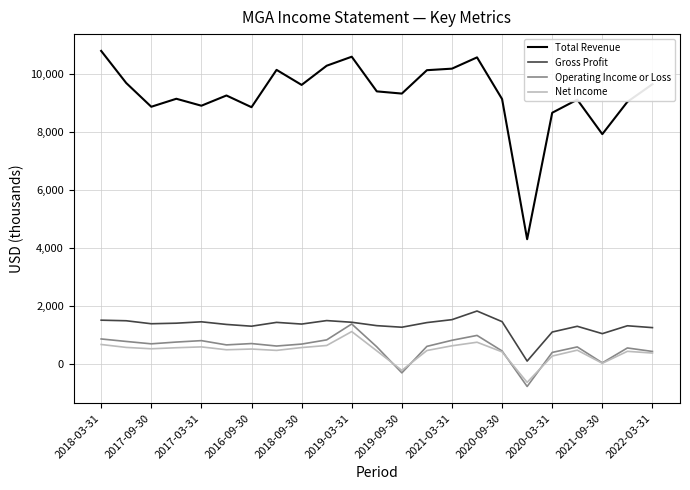

What is the maximum value shown in the chart?

10792